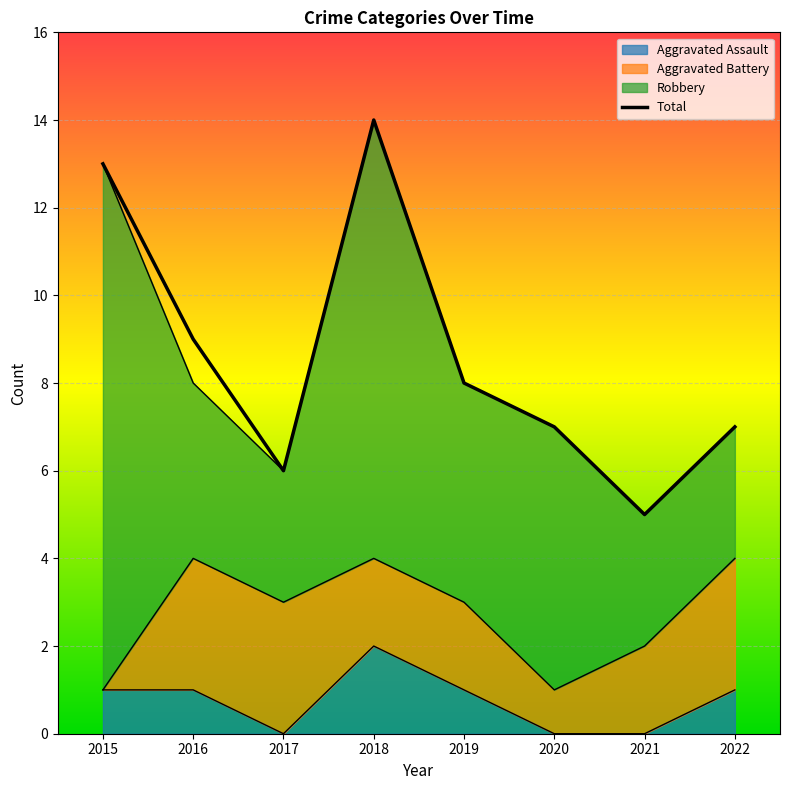

How many data points are above 8?

3